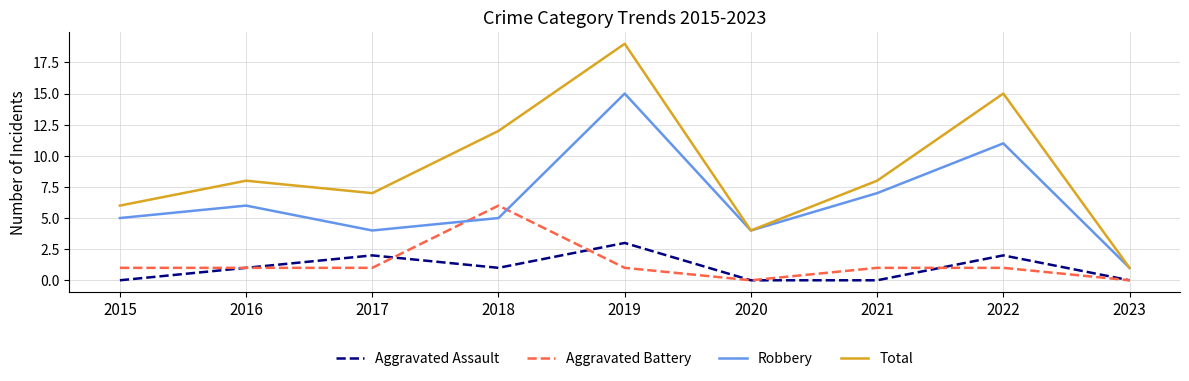

Between 2018 and 2020, which series saw the biggest shift?

Total